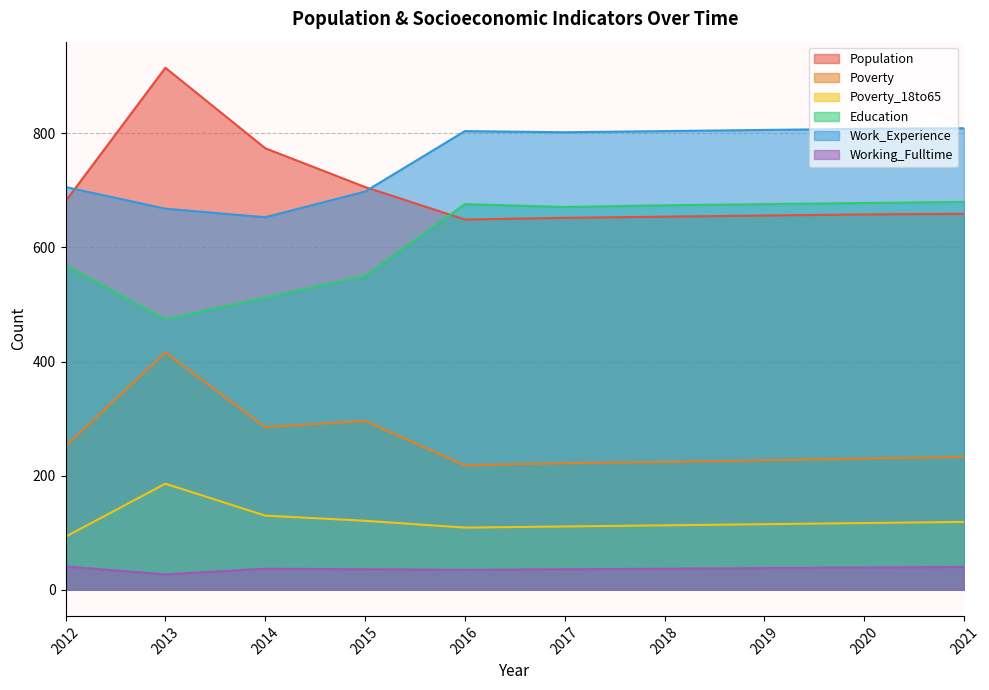

How many interior local valleys does the Population series have?

1